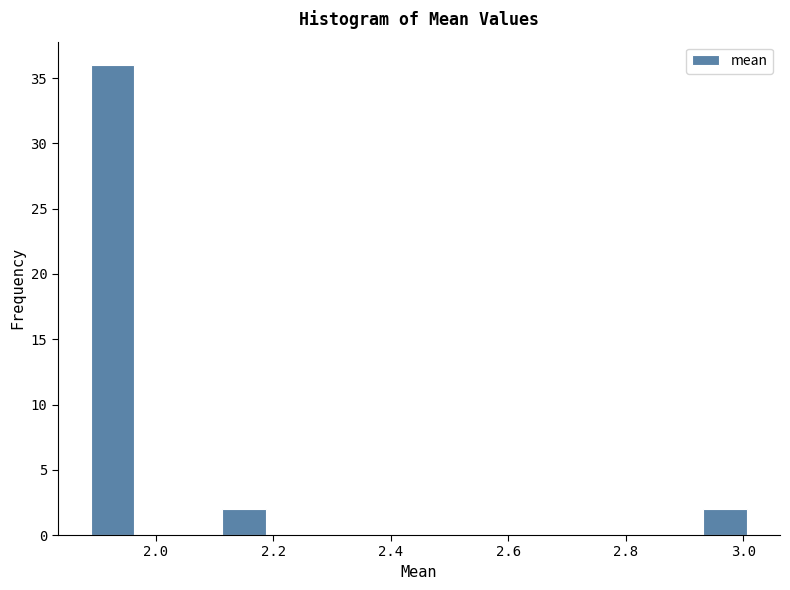

Read against the x-axis, roughly where is the centre of the tallest bar?

1.92